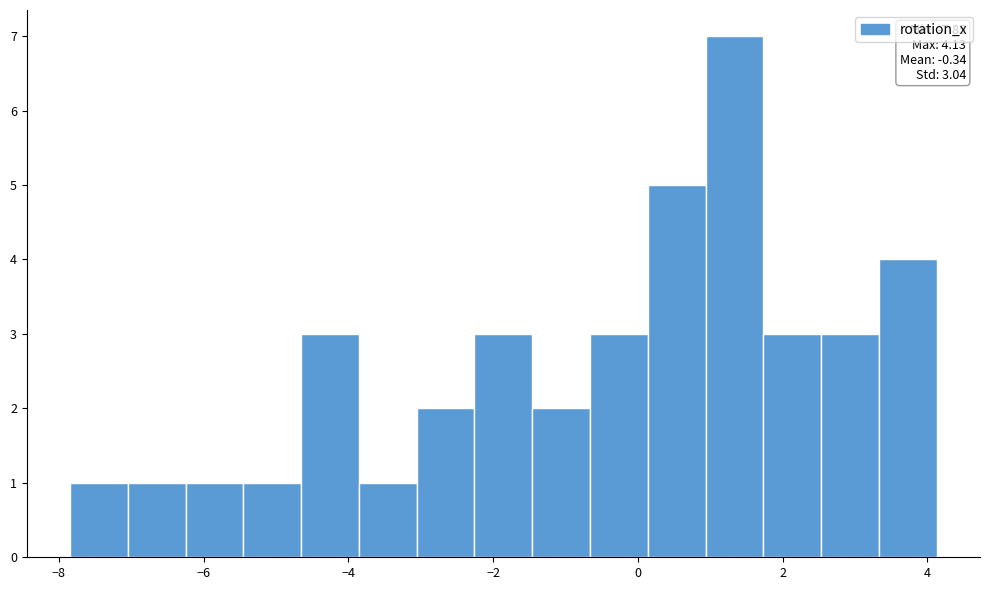

Around what value on the x-axis is the tallest bar? Give the approximate position of its centre, as read against the axis.

1.4